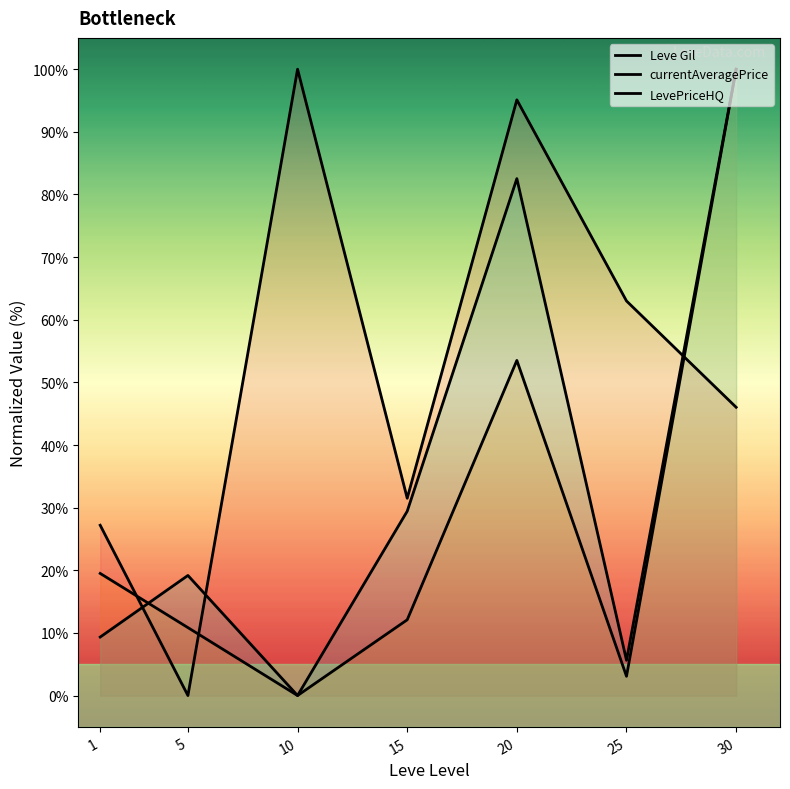

Which series ends up on top after the final intersection of Leve Gil and currentAveragePrice?

currentAveragePrice